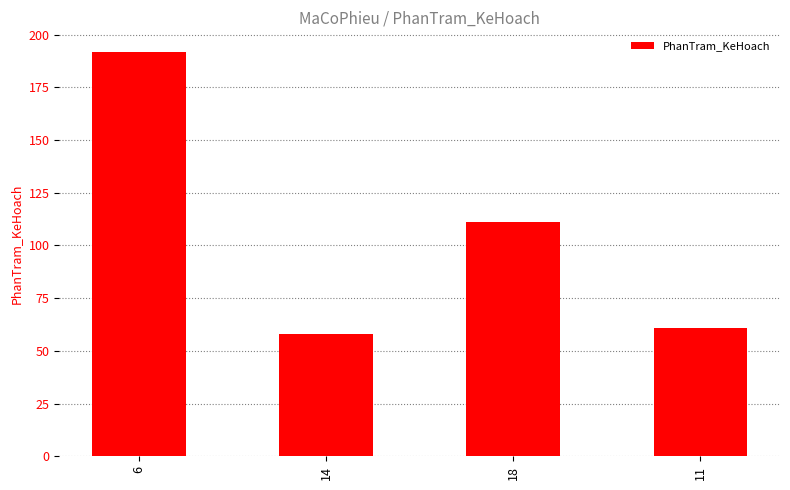

What is the value of the 2nd bar from the left?

58